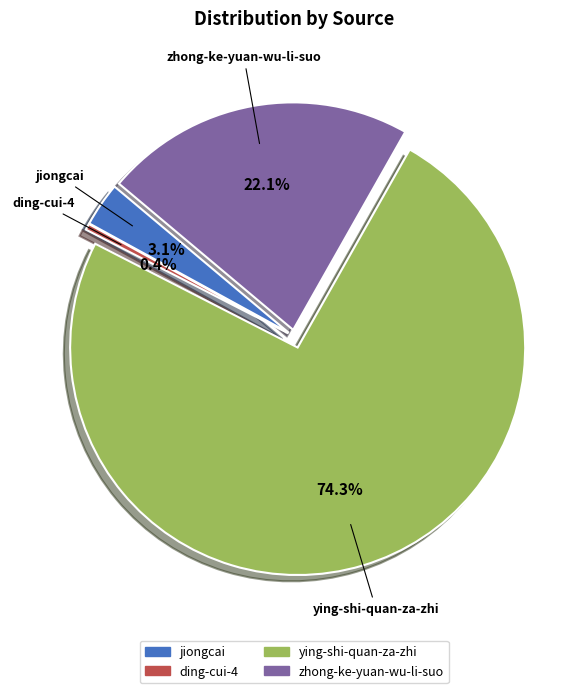

Does ying-shi-quan-za-zhi represent more than half of the total?

Yes